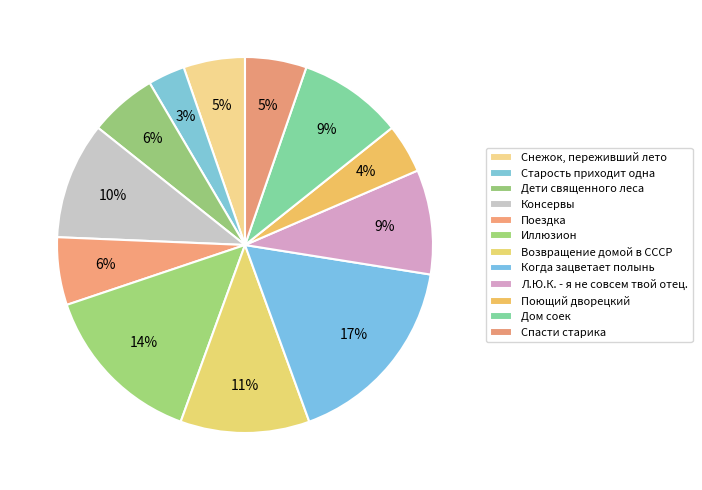

How many slices are in this pie chart?

12